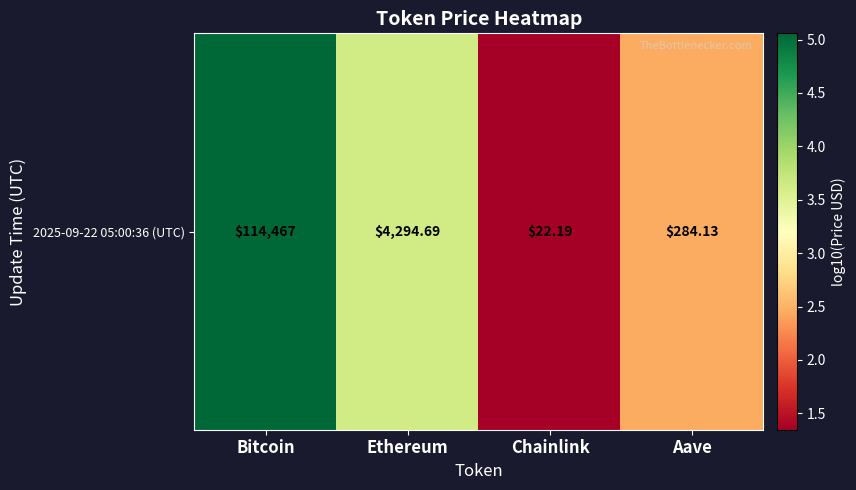

Where is the data nearest to the value 3?

Aave